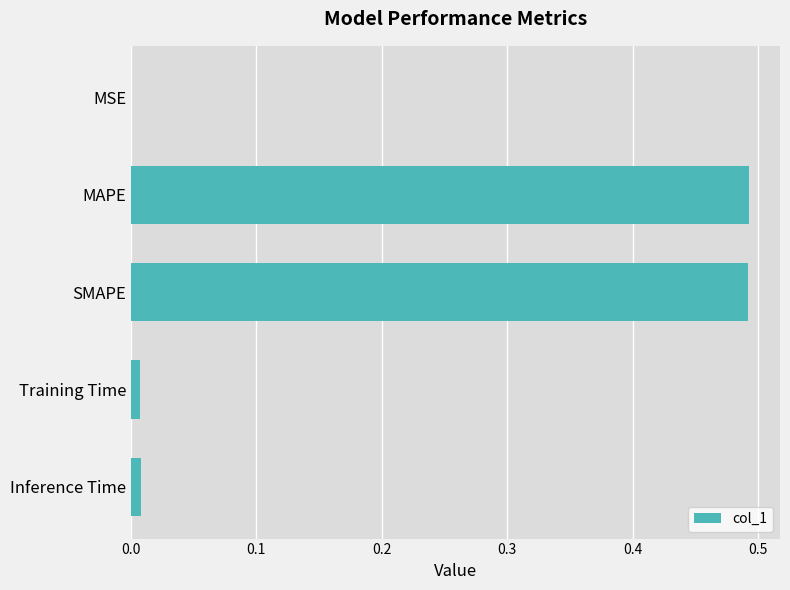

True or false: the data shows 0.3 at MAPE.

False